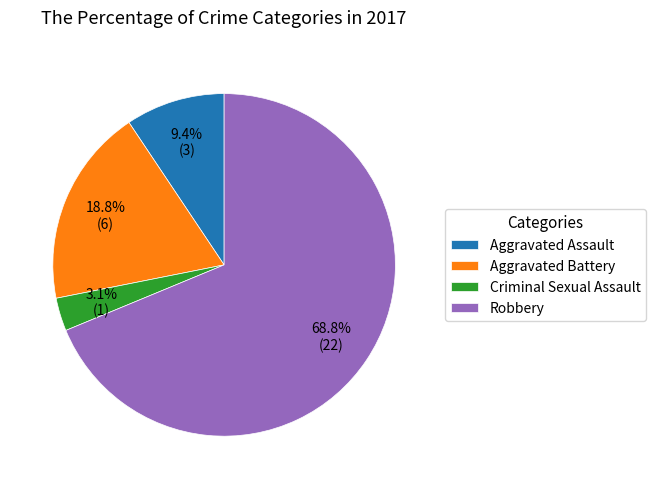

Rank the categories by value from lowest to highest.

Criminal Sexual Assault, Aggravated Assault, Aggravated Battery, Robbery